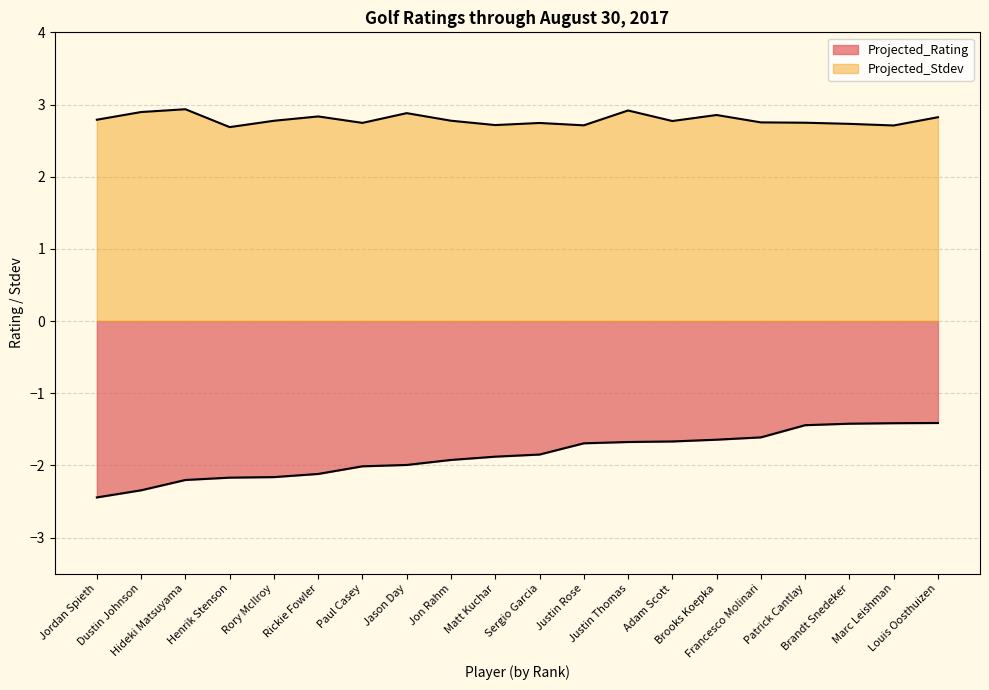

List the series in order of their overall mean, lowest first.

Projected_Rating, Projected_Stdev